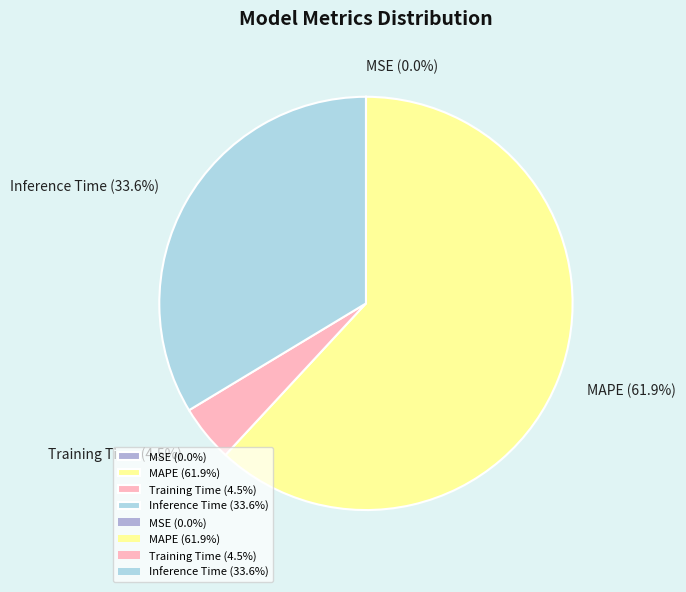

How much of the chart is everything except MAPE?

38.1%